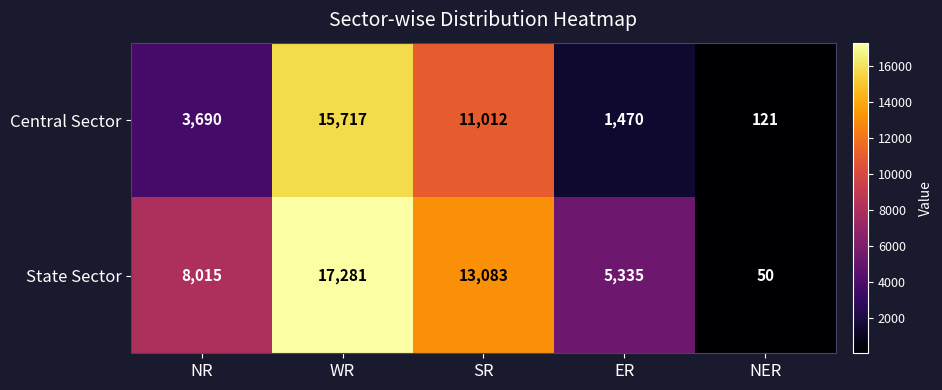

Where is Central Sector nearest to the value 7919?

SR